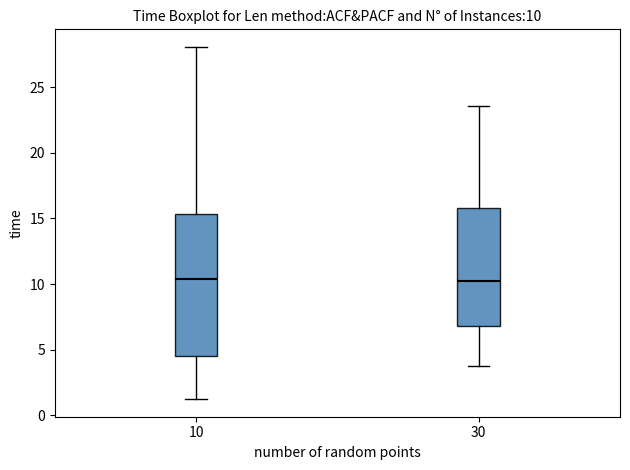

Which box is the tallest, from its lower edge to its upper edge?

10